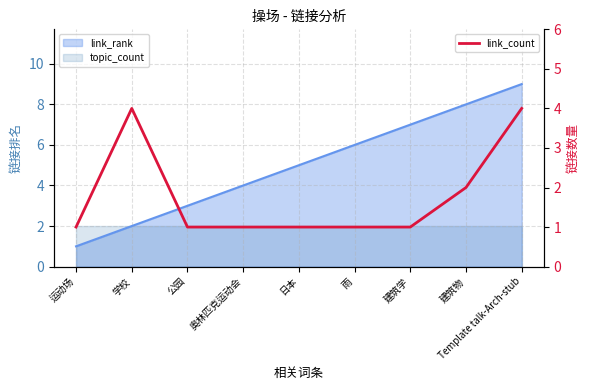

True or false: the data shows 1 at 运动场.

True